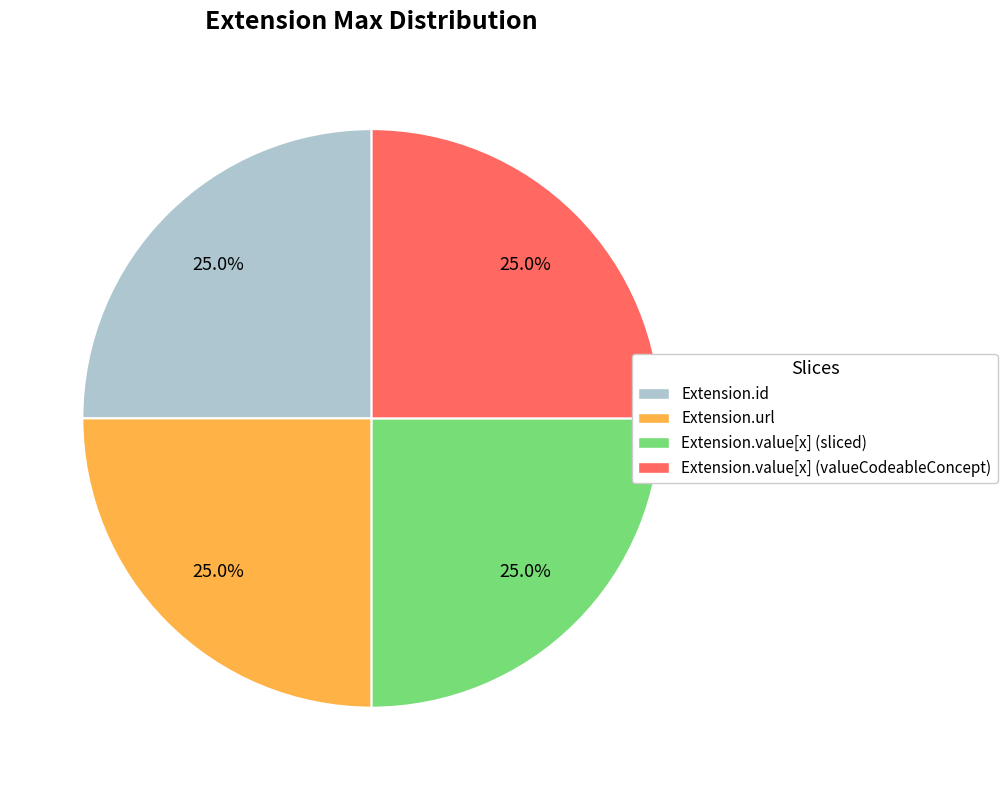

What percentage is NOT represented by Extension.value[x] (valueCodeableConcept)?

75.0%